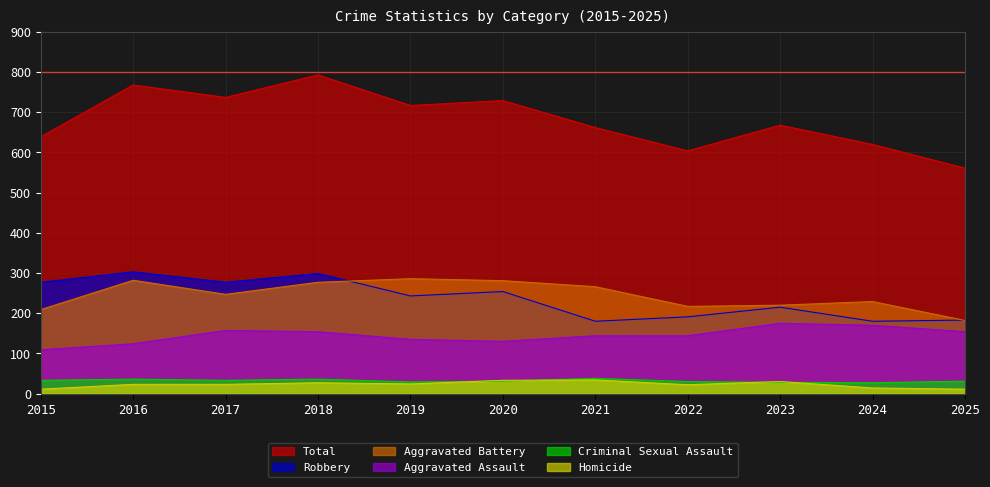

What is the minimum value shown in the chart?

11